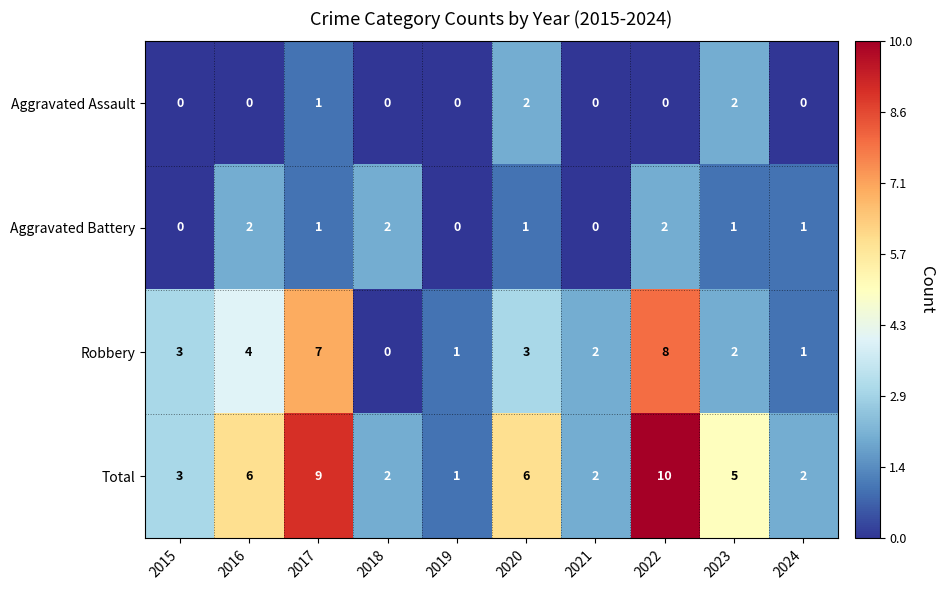

Which series has the largest total across all categories?

Total